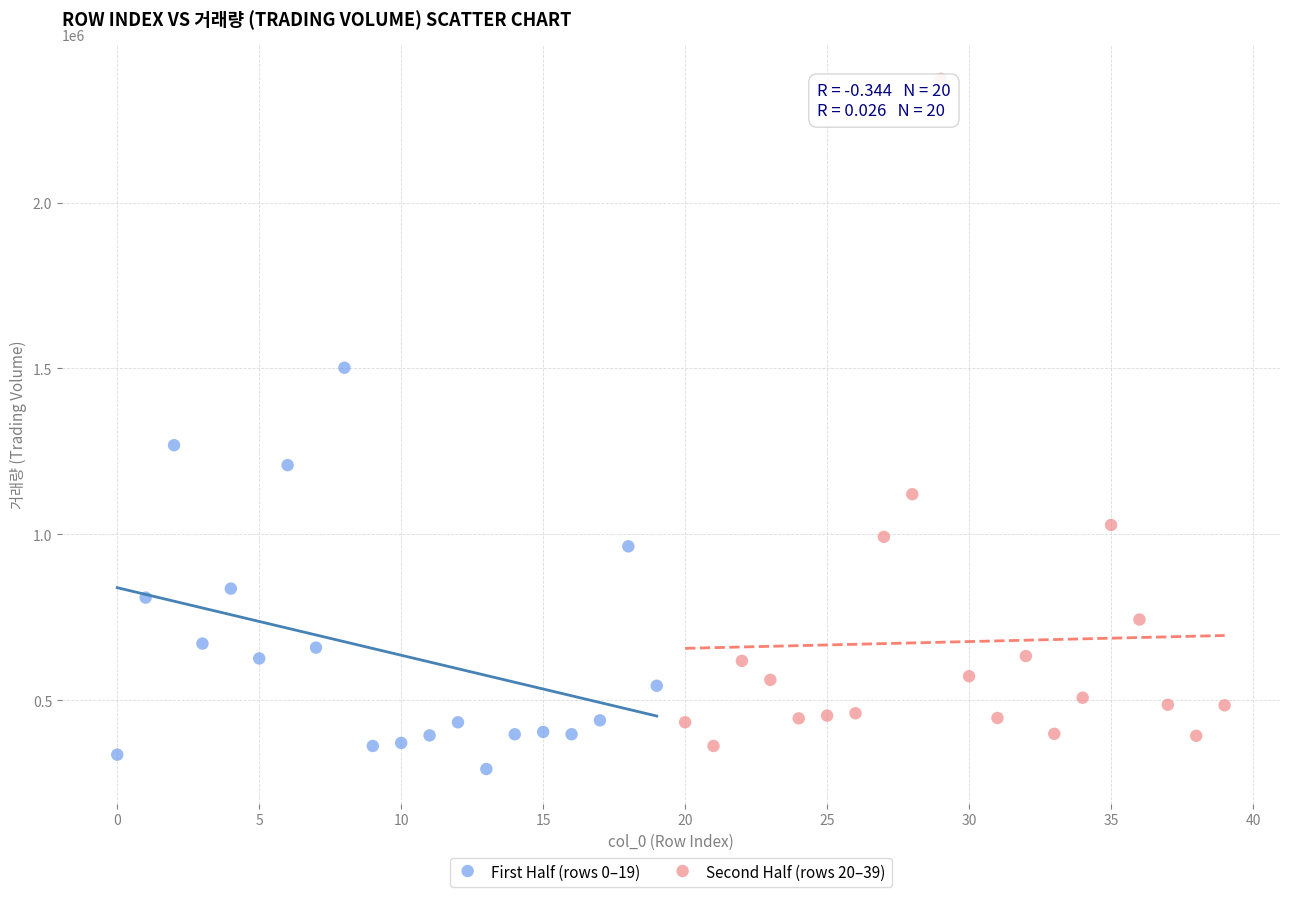

What are all the series names shown in the legend?

First Half (rows 0–19), Second Half (rows 20–39)